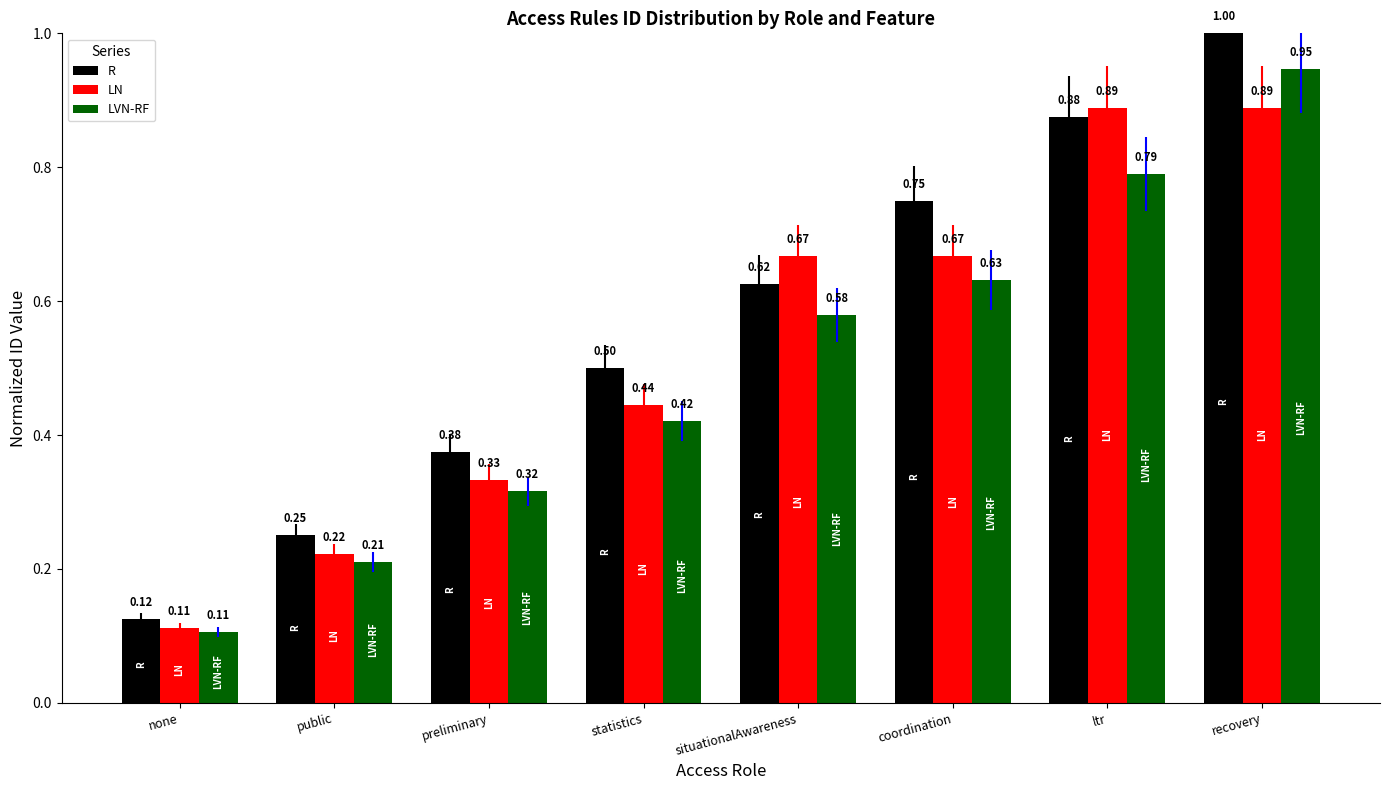

At preliminary, list the series in order from smallest to largest.

LVN-RF, LN, R